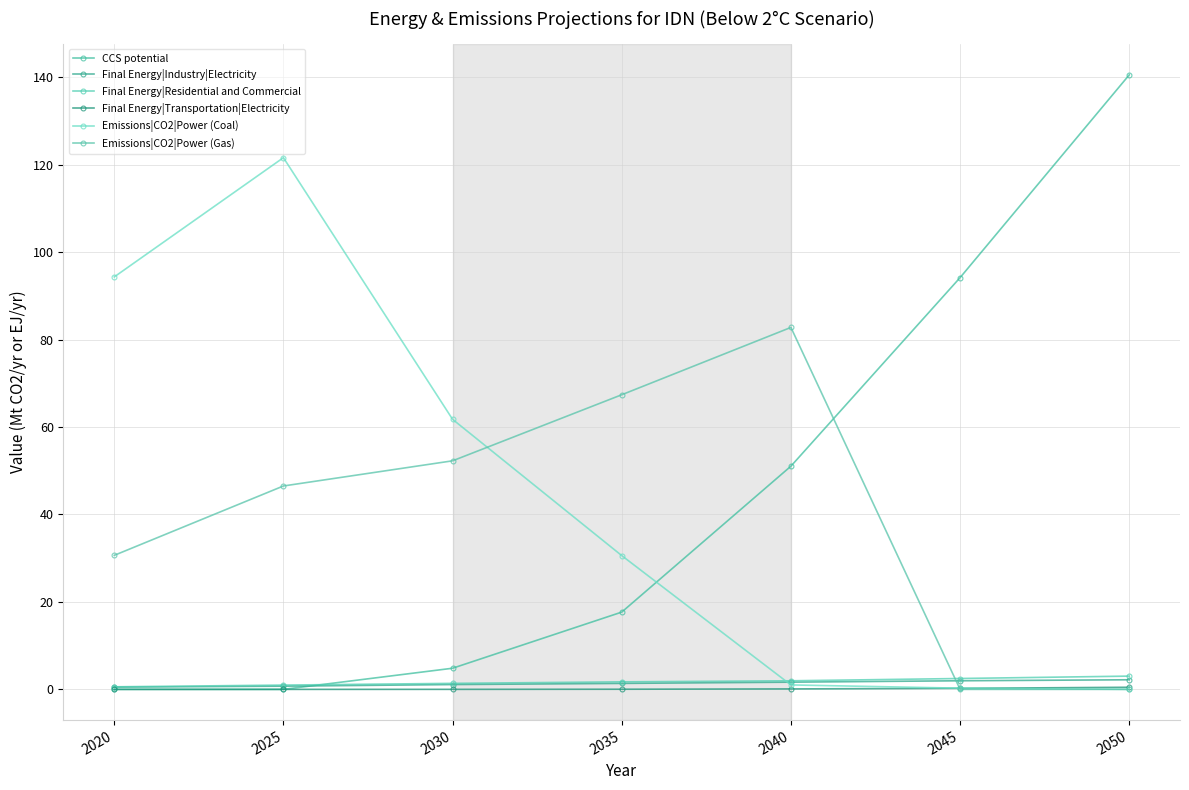

What is the average value of the Emissions|CO2|Power (Coal) series?

44.2